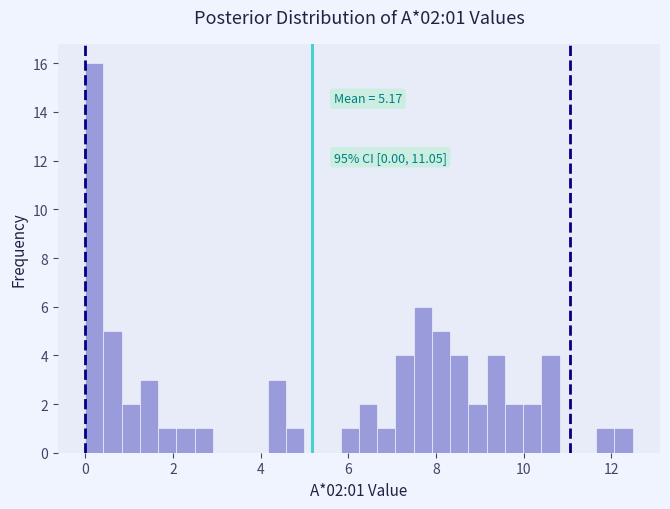

Around what value on the x-axis is the tallest bar? Give the approximate position of its centre, as read against the axis.

0.2